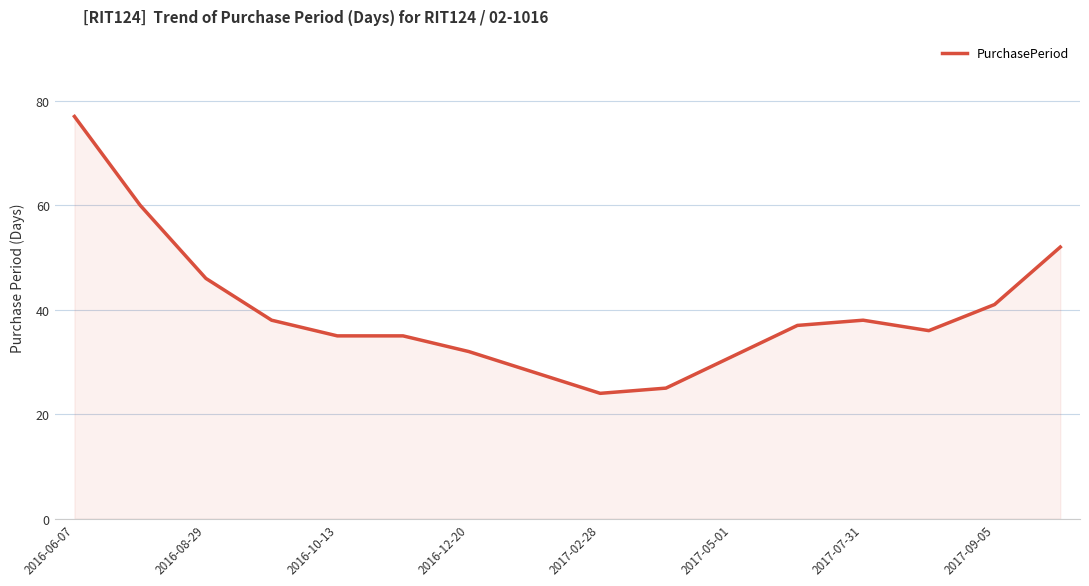

What is the difference between the maximum and minimum values?

53